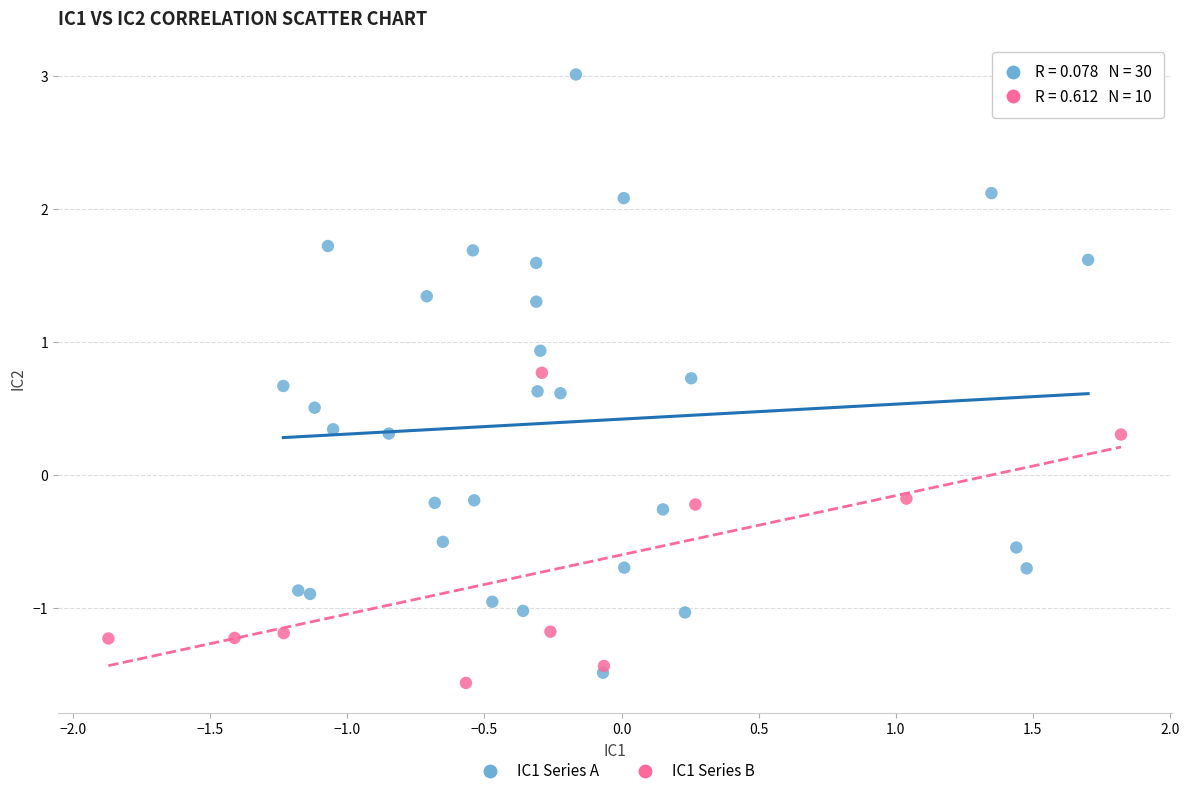

Which series has the largest Y range (max minus min)?

IC1 Series A